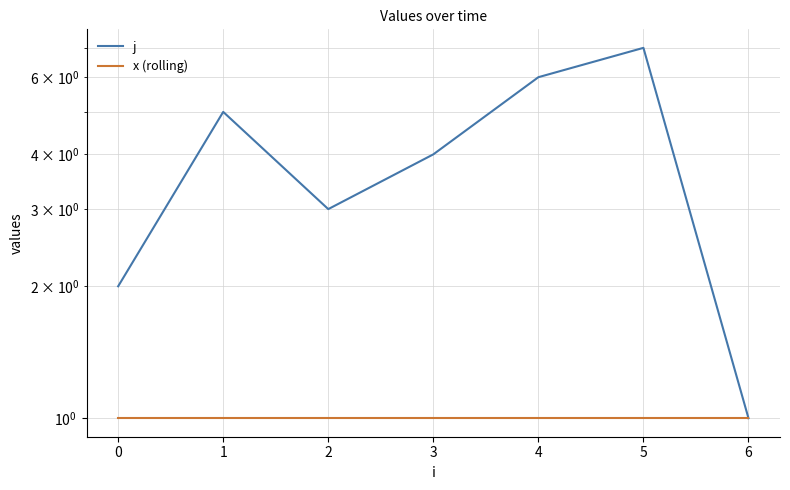

What is the maximum value for j?

7